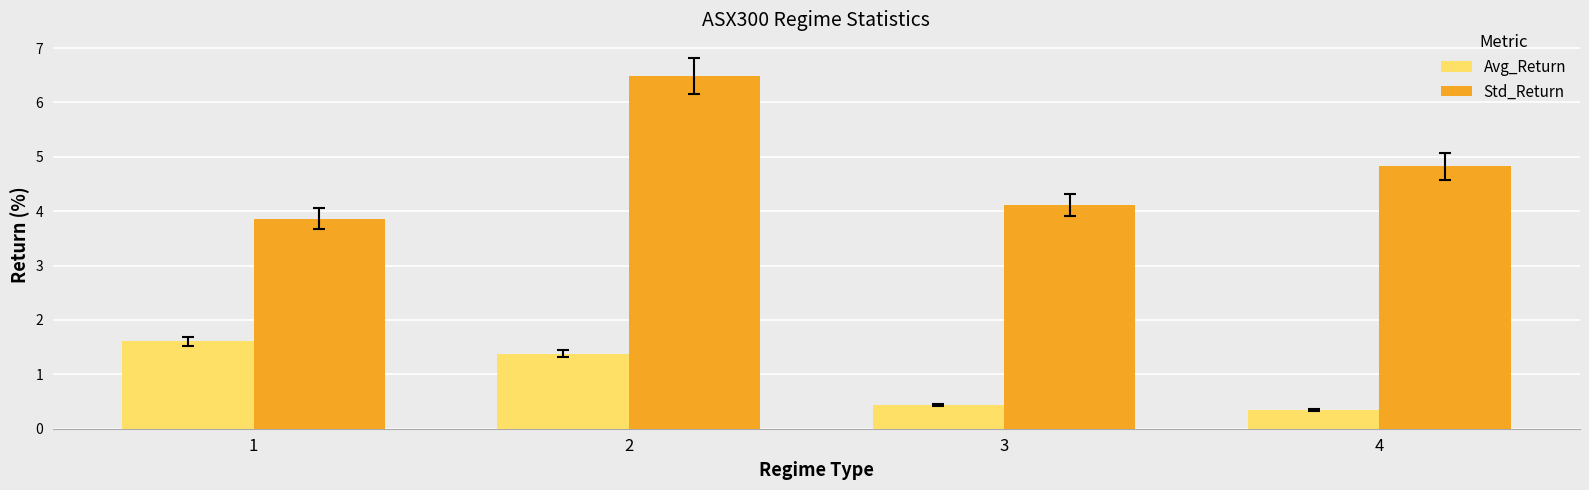

What is the difference between the second highest and second lowest values in the Std_Return series?

0.7